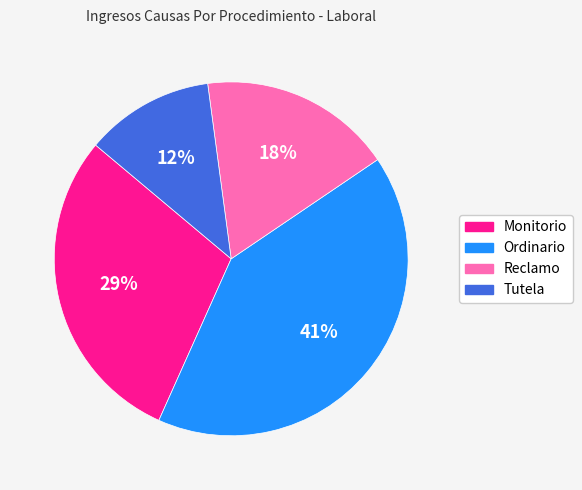

To the nearest percent, what is the combined percentage of Monitorio and Reclamo?

47%